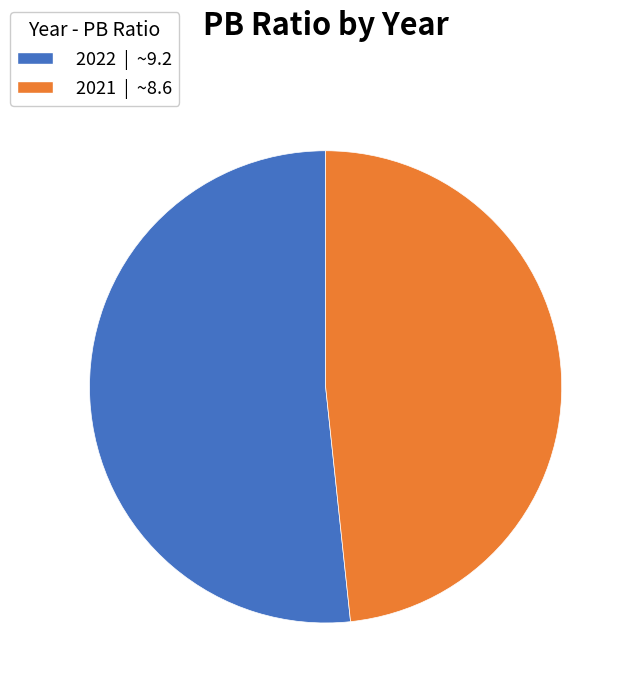

Is the sum of 2022 | ~9.2 and 2021 | ~8.6 greater than half?

Yes